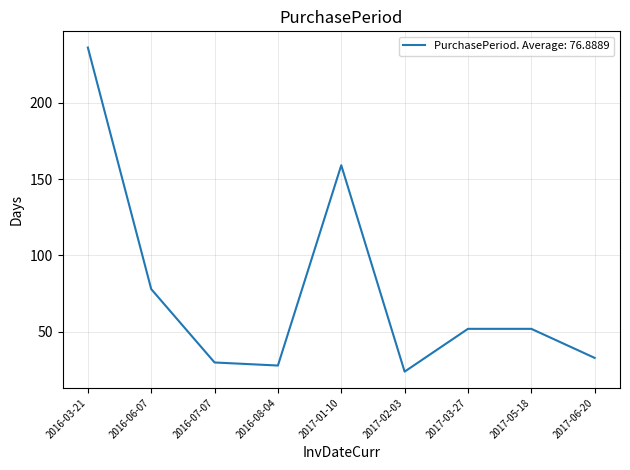

What position from the right is 2016-03-21?

9